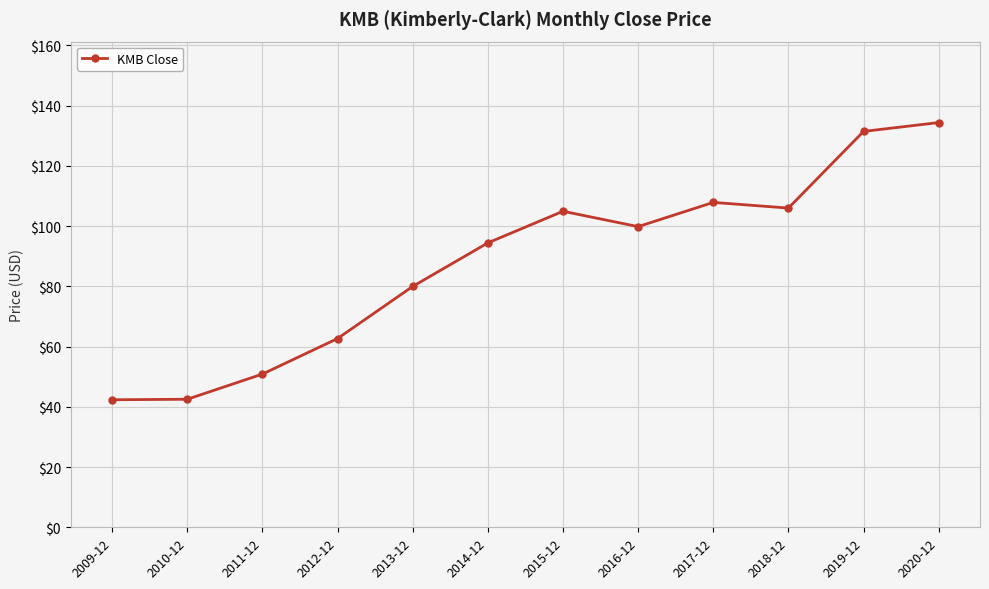

What is the approximate value at 2017-12?

107.8